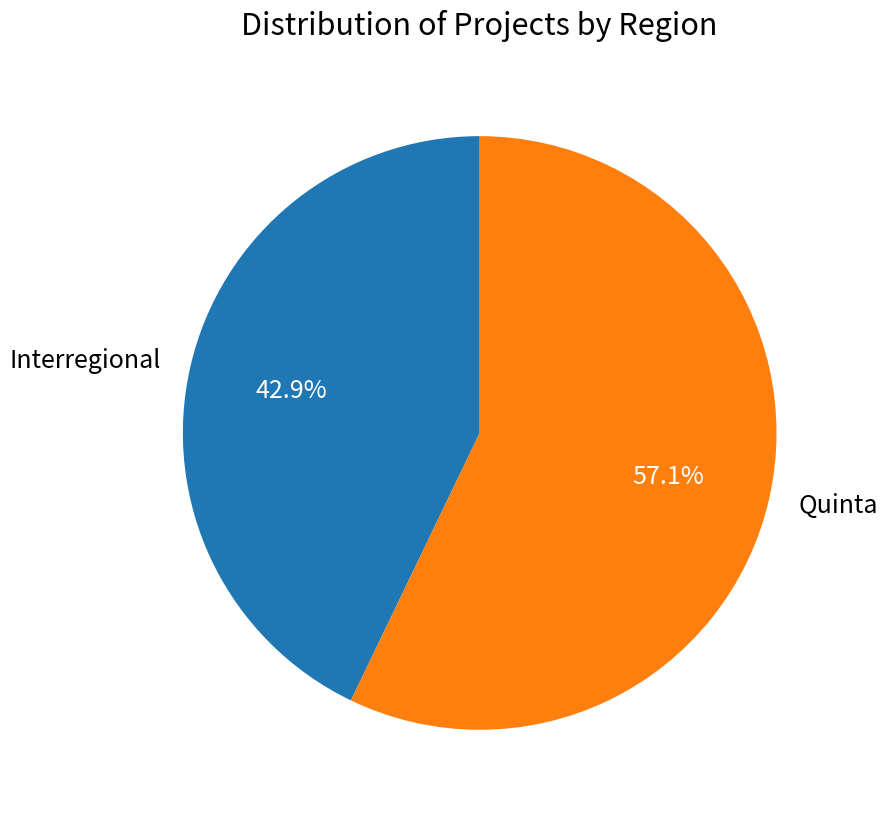

How many slices are in this pie chart?

2